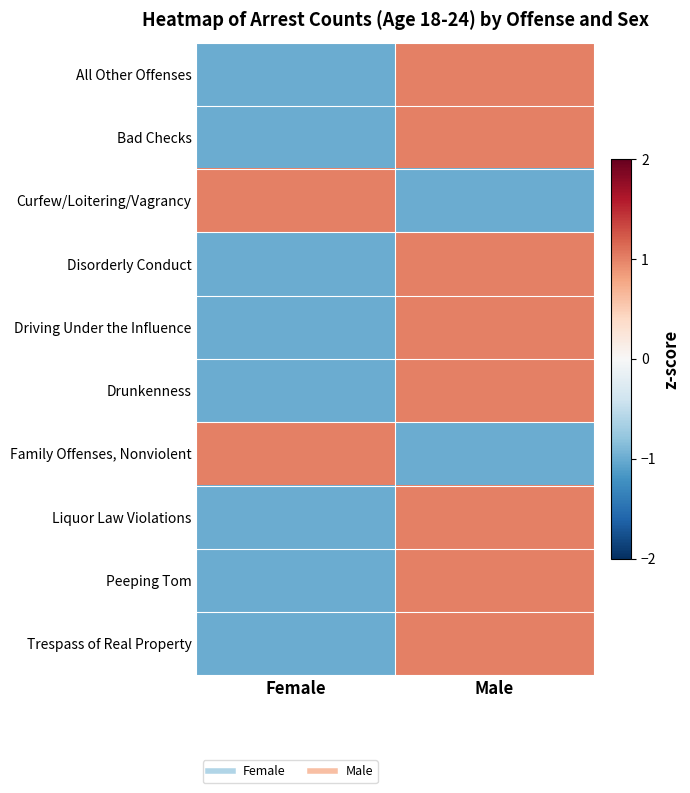

What is the total value across all series at Female?

-6